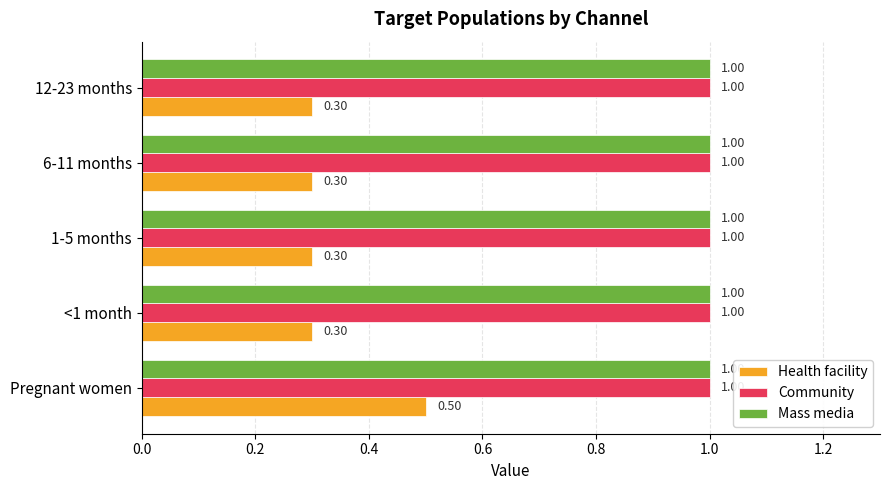

What is the minimum value shown in the chart?

0.3